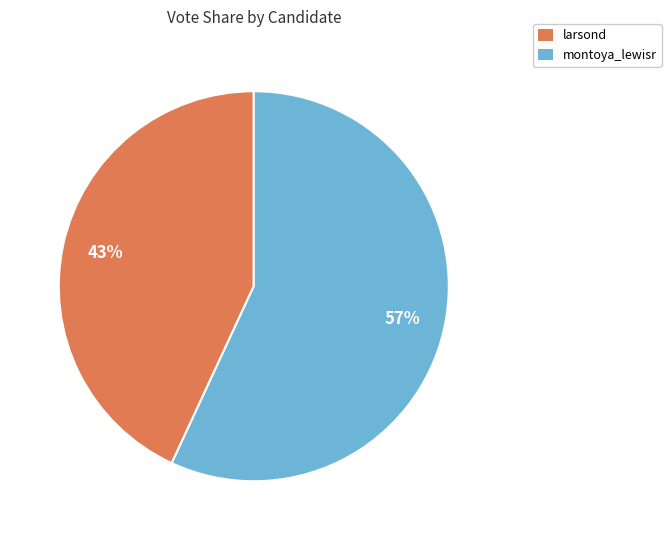

To the nearest percent, what portion does larsond represent?

43%